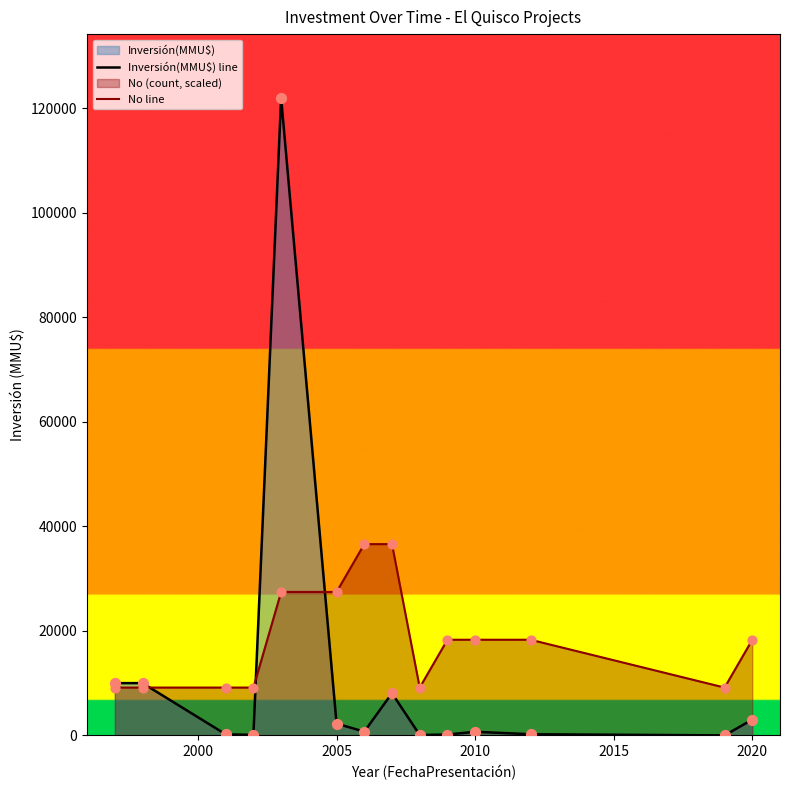

Which series has the largest total across all categories?

No line